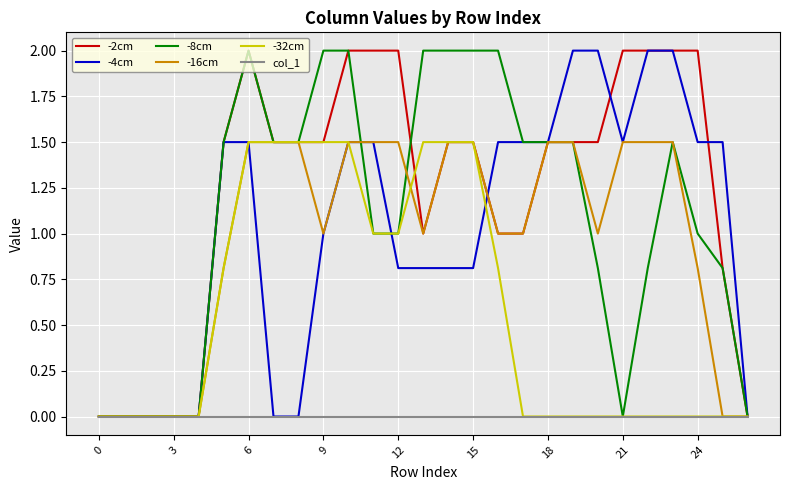

Which series has the largest total across all categories?

-2cm